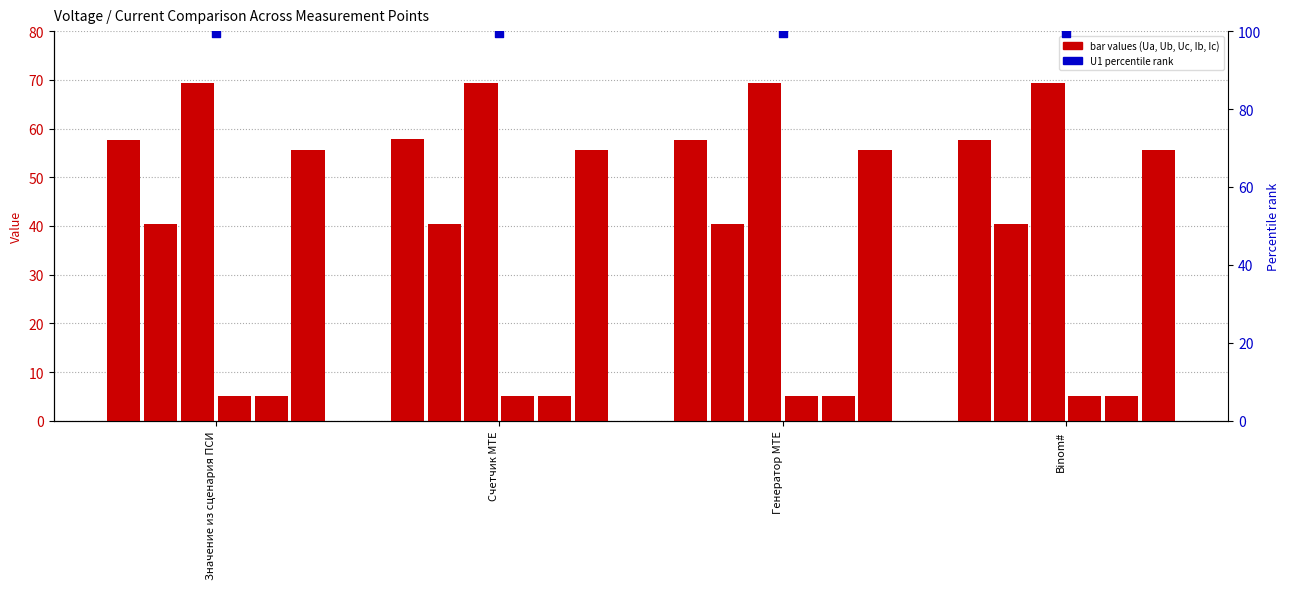

Which series contains the highest Y value?

Uc